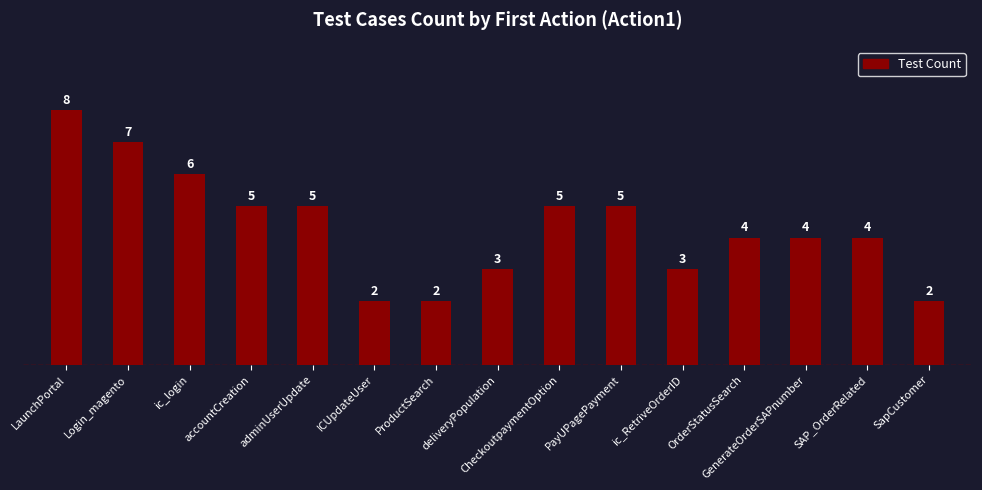

The value at OrderStatusSearch is 7. True or false?

False